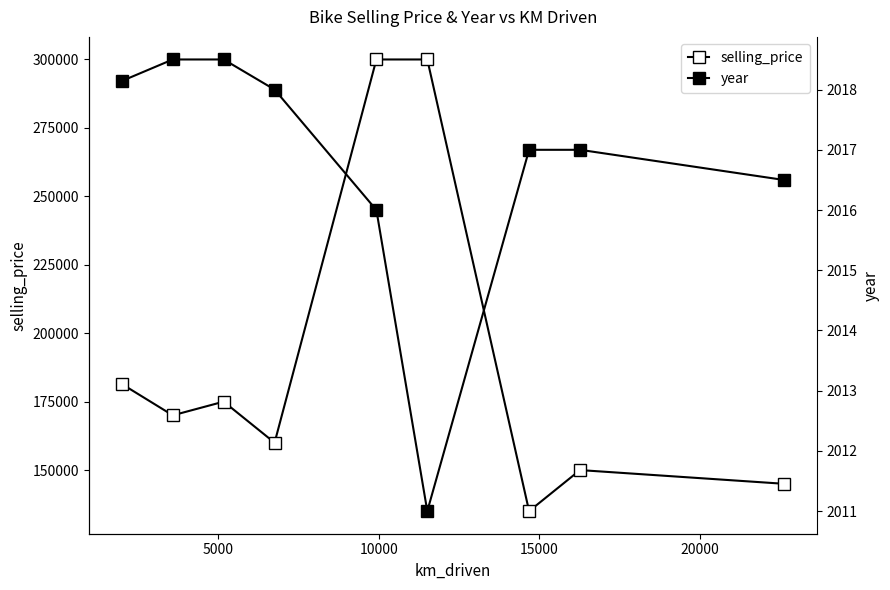

Which series has the largest range (max minus min)?

selling_price